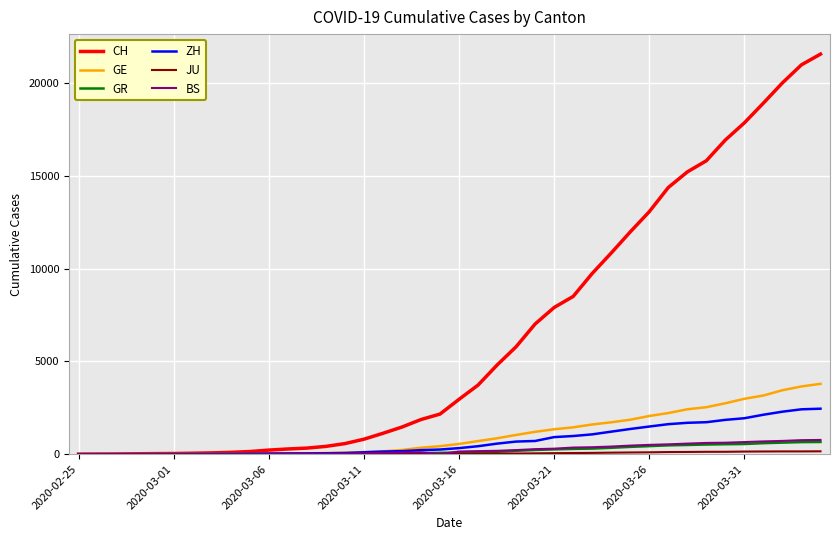

What is the average value of the BS series?

243